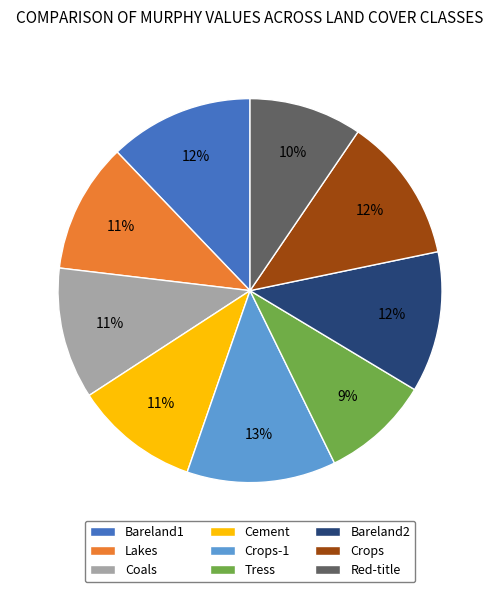

Is it true that Cement is 11% of the pie?

True